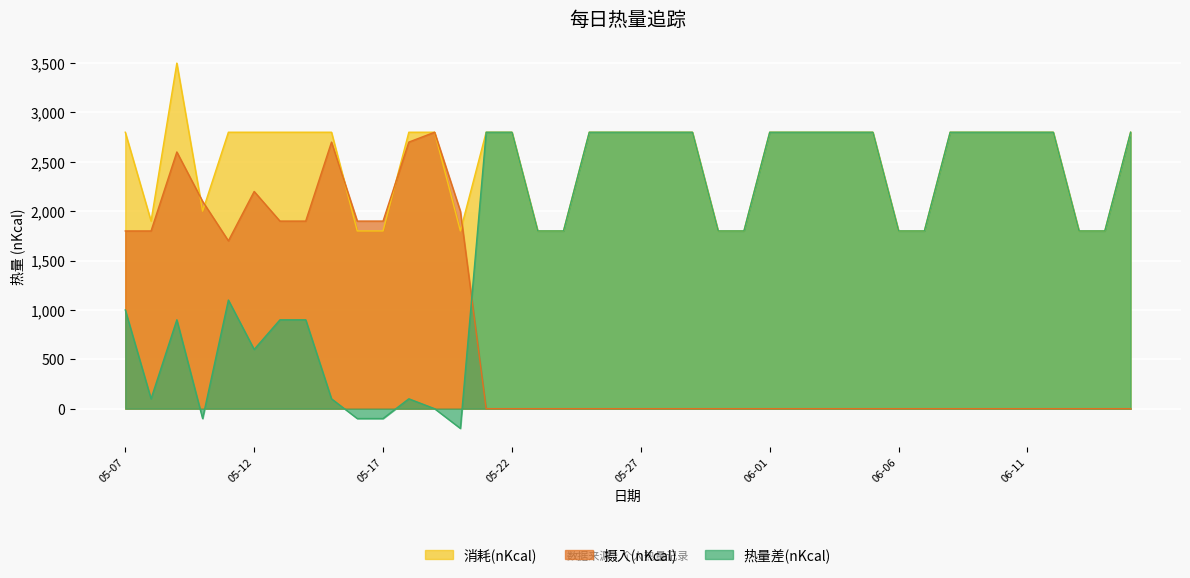

What is the highest value of the 摄入(nKcal) series?

2800